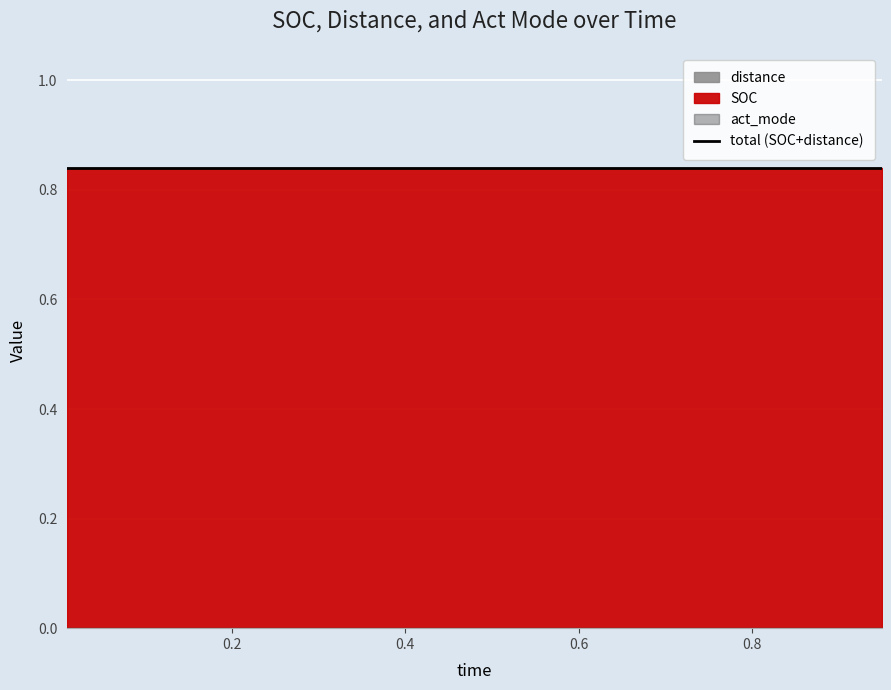

What is the label of the 19th point from the left?

0.9